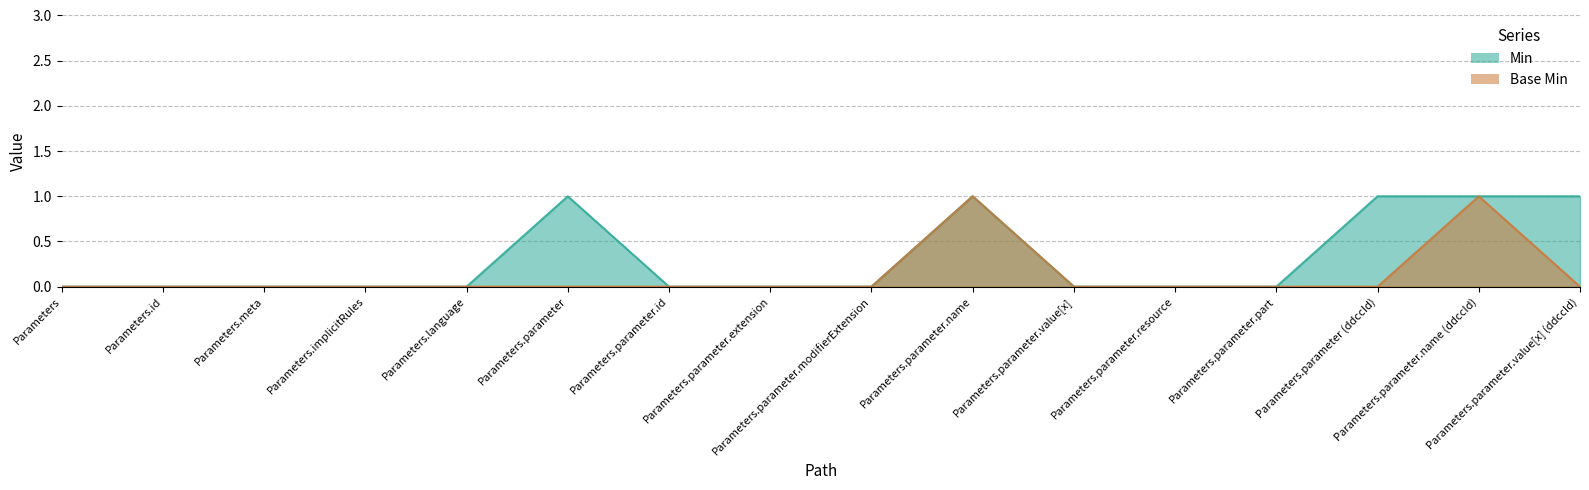

Reading right to left, transcribe all the data shown in this chart.

Min: 1	1	1	0	0	0	1	0	0	0	1	0	0	0	0	0
Base Min: 0	1	0	0	0	0	1	0	0	0	0	0	0	0	0	0